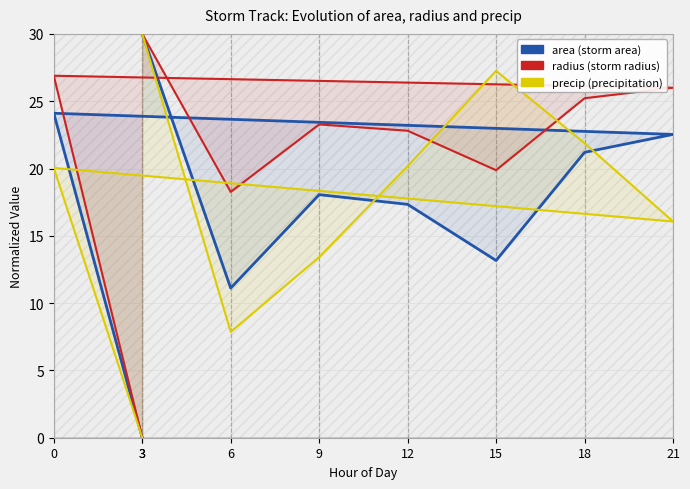

The value of precip at 9 is 23.9. True or false?

False